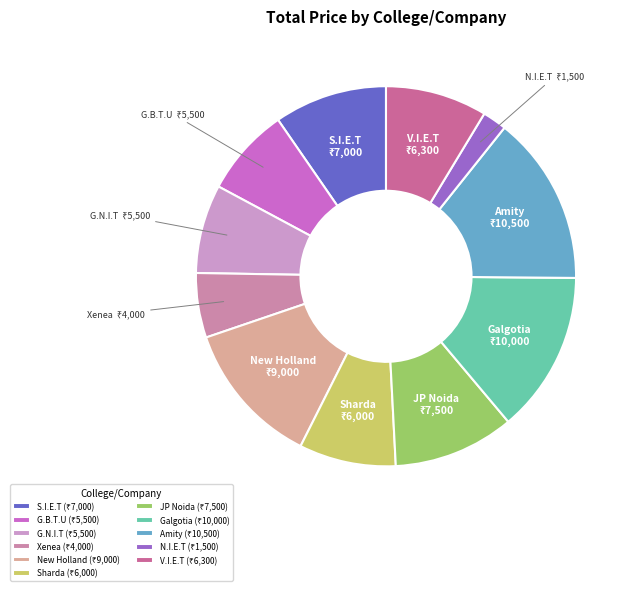

Count the number of slices in the pie.

11